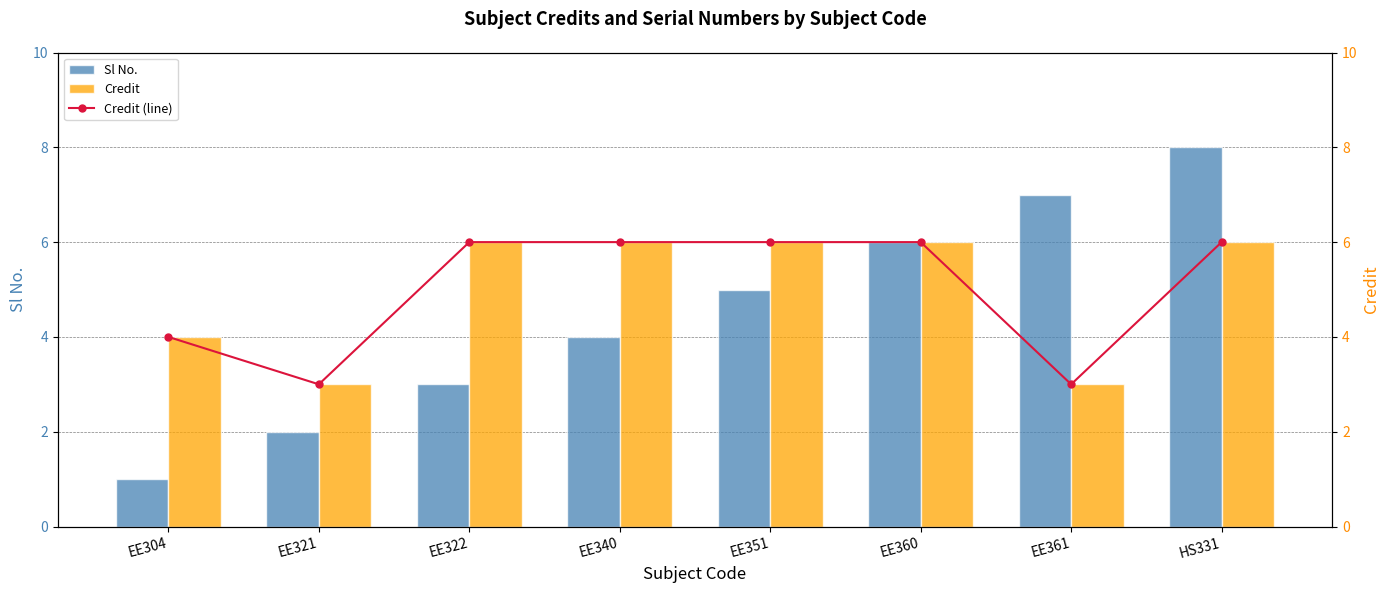

The Credit series shows 1 at EE304. True or false?

False